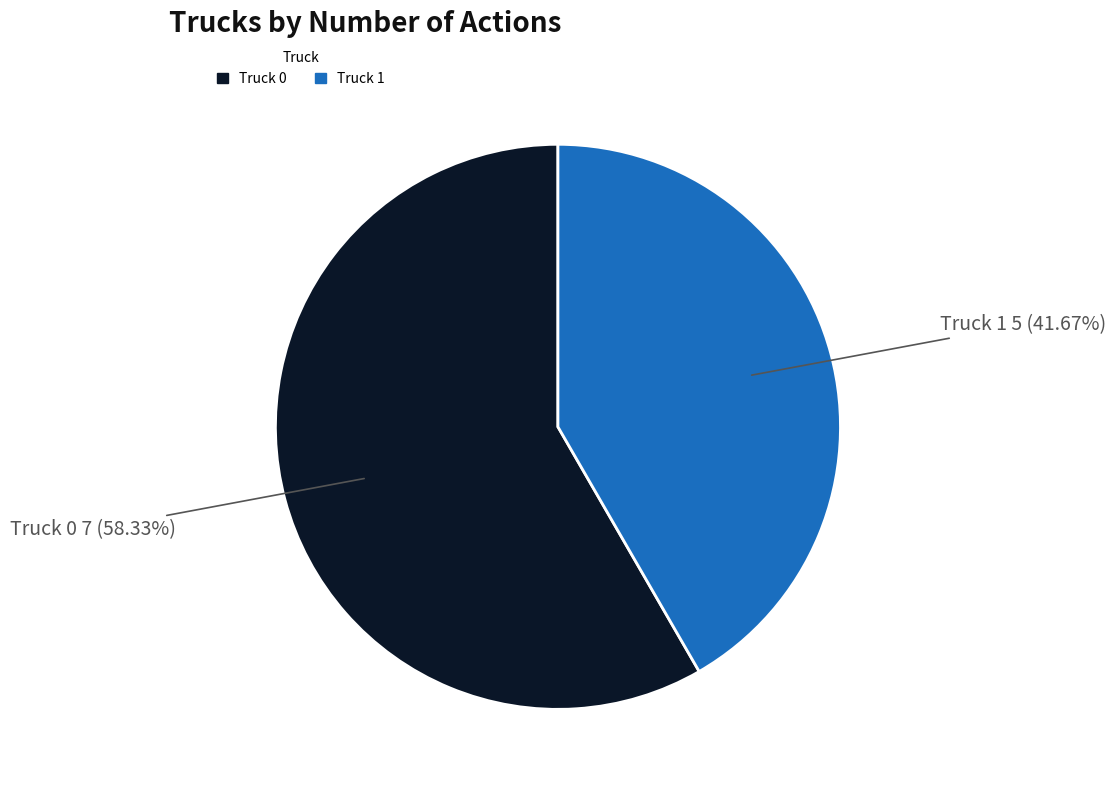

Which category has the smallest portion of the pie?

Truck 1